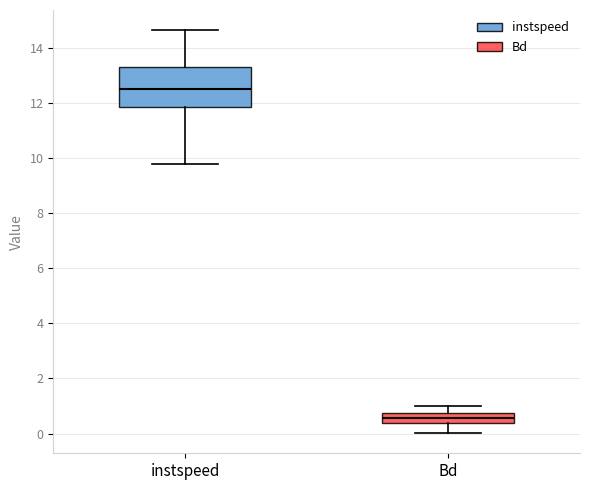

Which box's median line is the lowest?

Bd